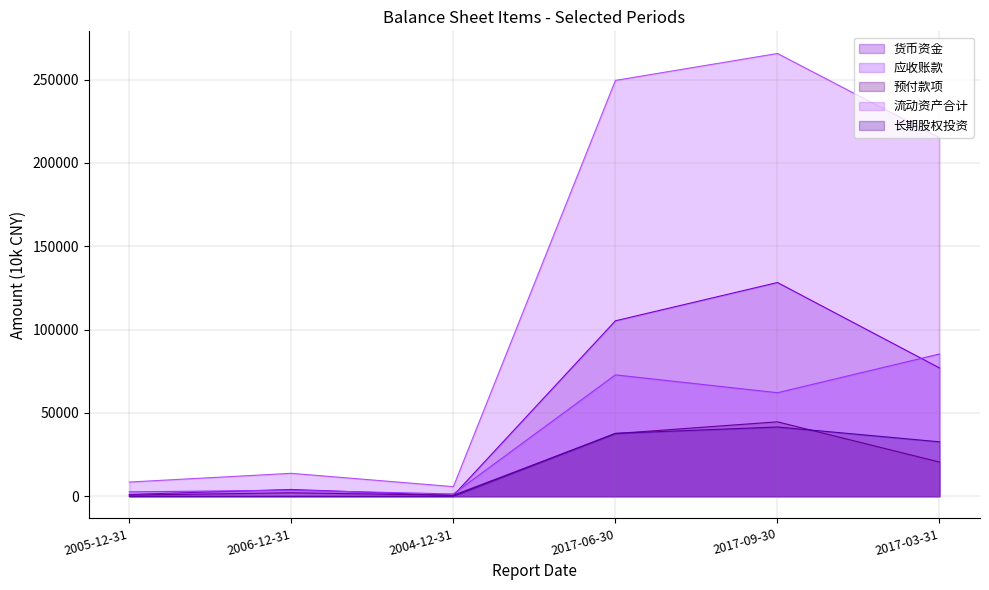

True or false: 货币资金 and 流动资产合计 cross at least once.

False